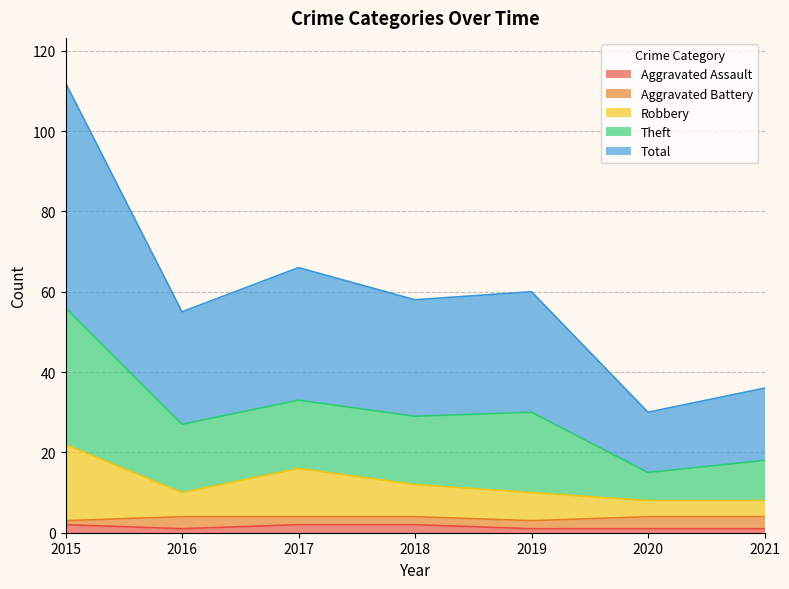

True or false: Theft and Robbery intersect in this chart.

False